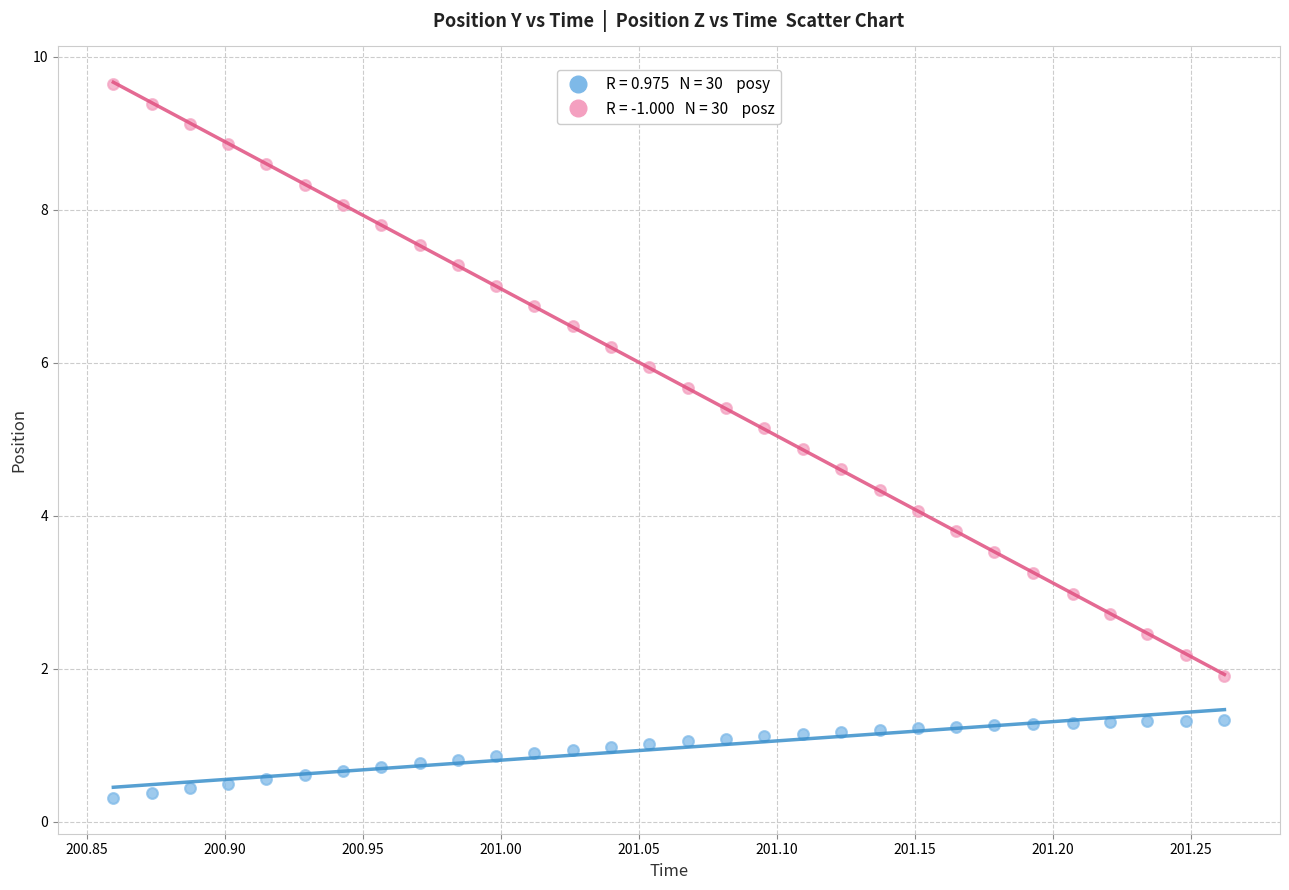

Across all data points, what is the range of X values (max minus min)?

0.4